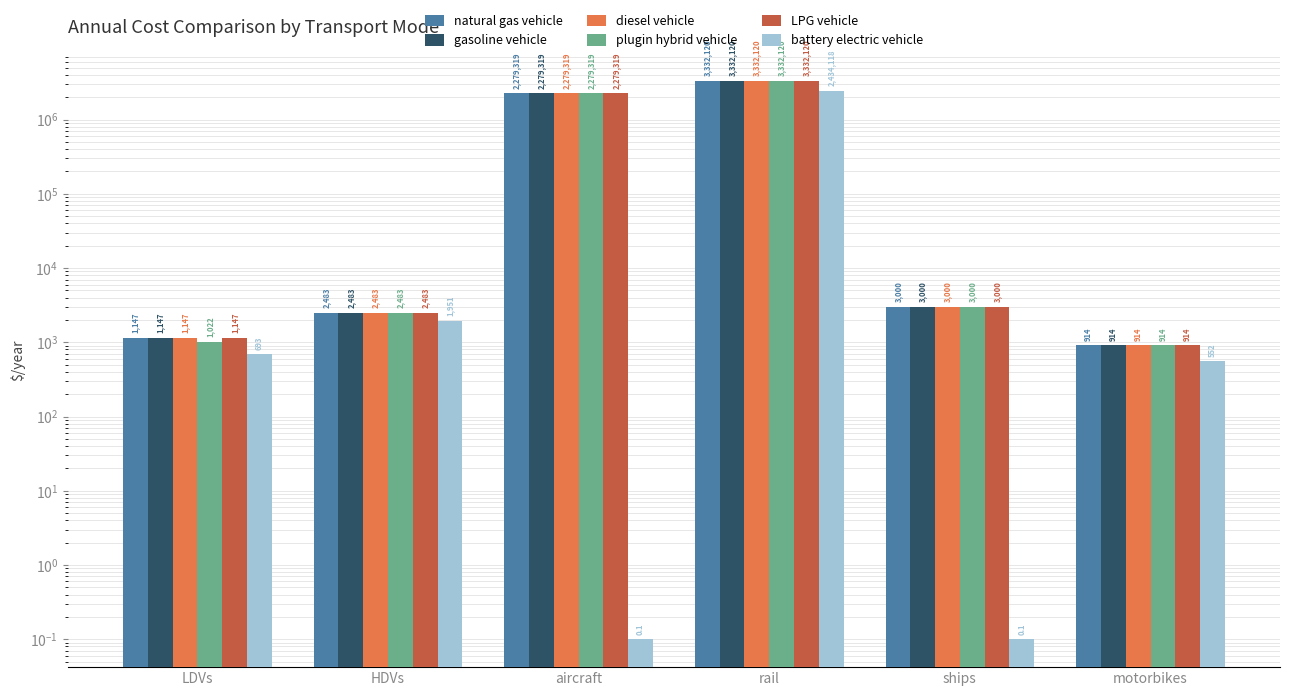

Read the natural gas vehicle value at aircraft.

2279319.0